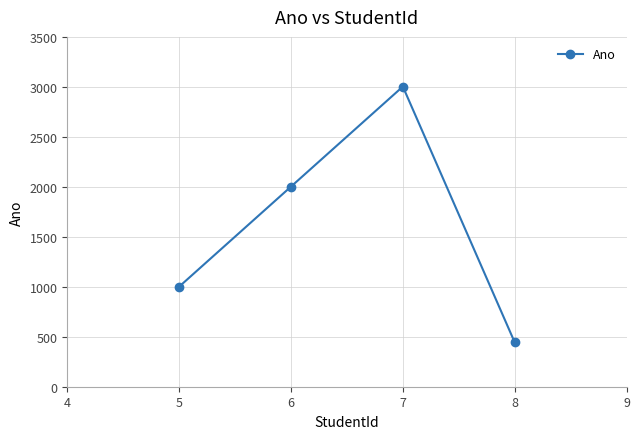

Reading right to left, what are all the values shown in this chart?

444	3003	2002	1001